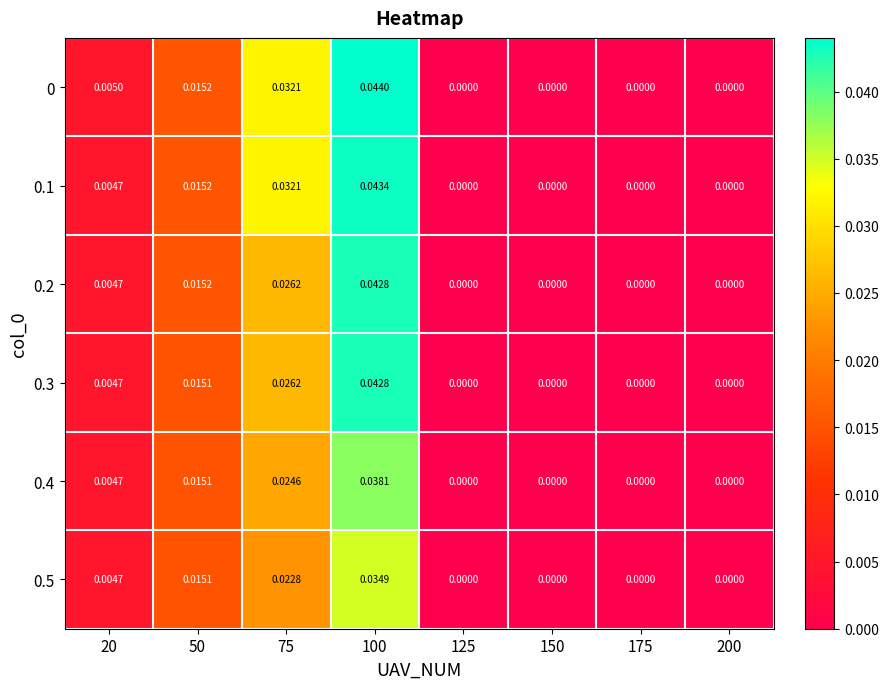

How many series are shown in this chart?

6